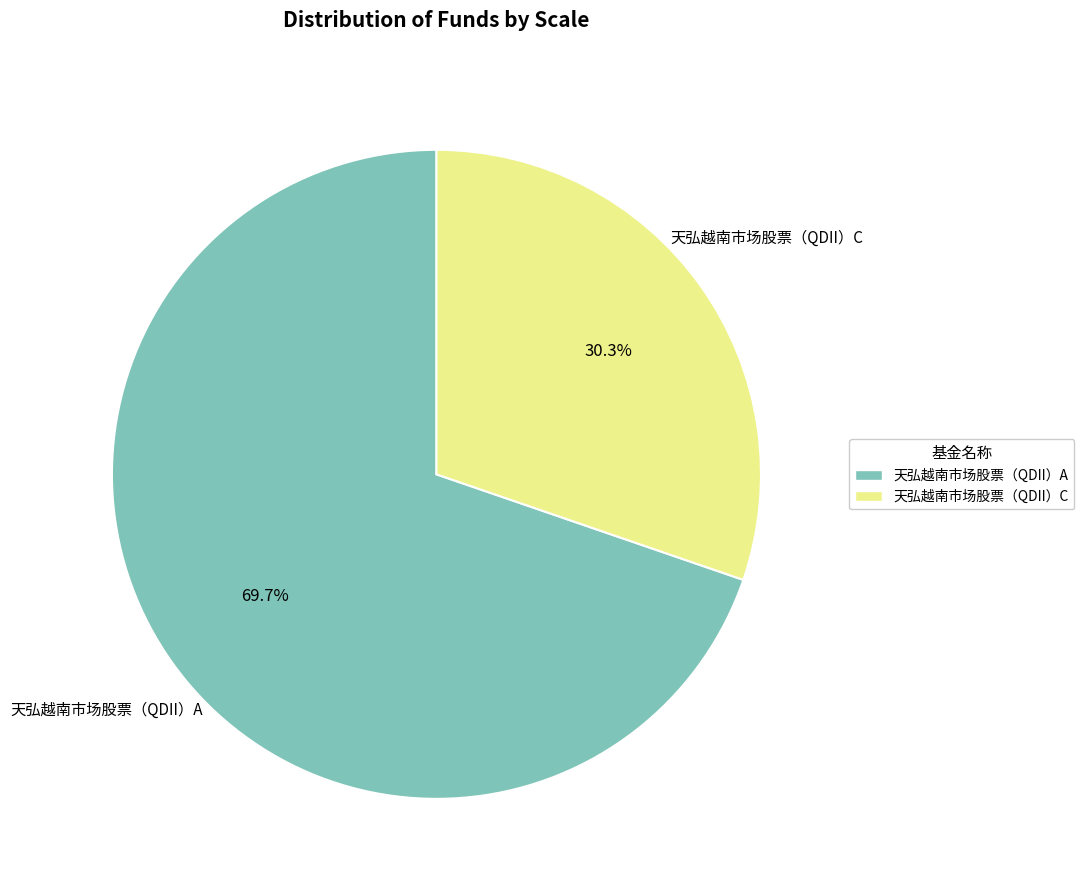

What is the ratio of the value at 天弘越南市场股票（QDII）C to the value at 天弘越南市场股票（QDII）A?

0.4